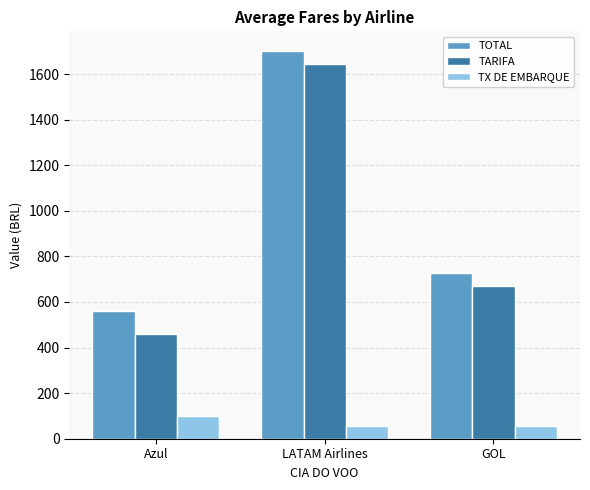

True or false: TOTAL has a value of 281.8 at GOL.

False